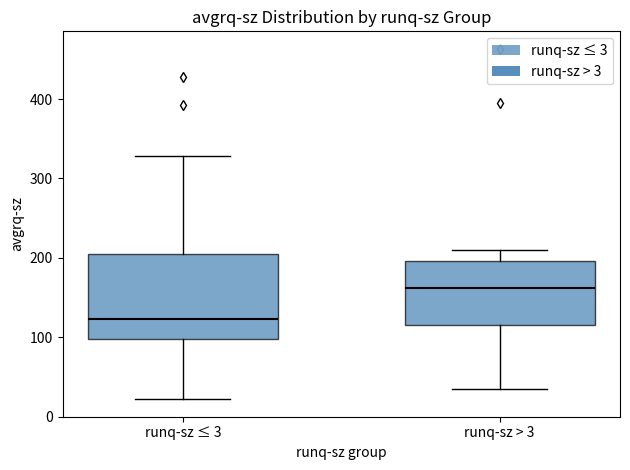

Which box's median line is the lowest?

runq-sz ≤ 3